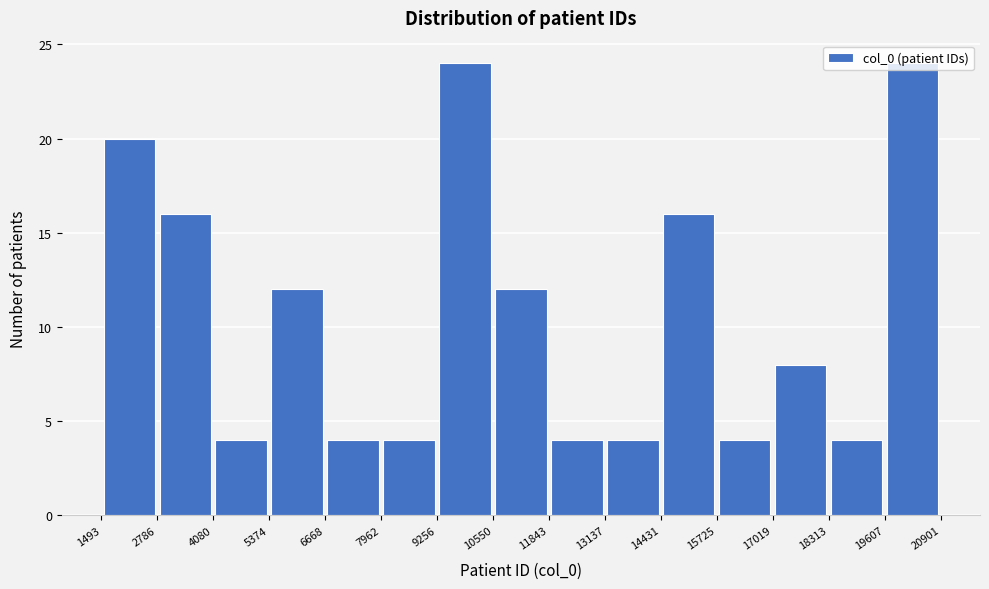

Reading left to right, transcribe this chart: for each bar, give the range it covers on the x-axis and its height. The values are not printed on the chart, so give them approximately, as read against the axis.

1493 to 2786: 20
2786 to 4080: 16
4080 to 5374: 4
5374 to 6668: 12
6668 to 7962: 4
7962 to 9256: 4
9256 to 10550: 24
10550 to 11843: 12
11843 to 13137: 4
13137 to 14431: 4
14431 to 15725: 16
15725 to 17019: 4
17019 to 18313: 8
18313 to 19607: 4
19607 to 20901: 24